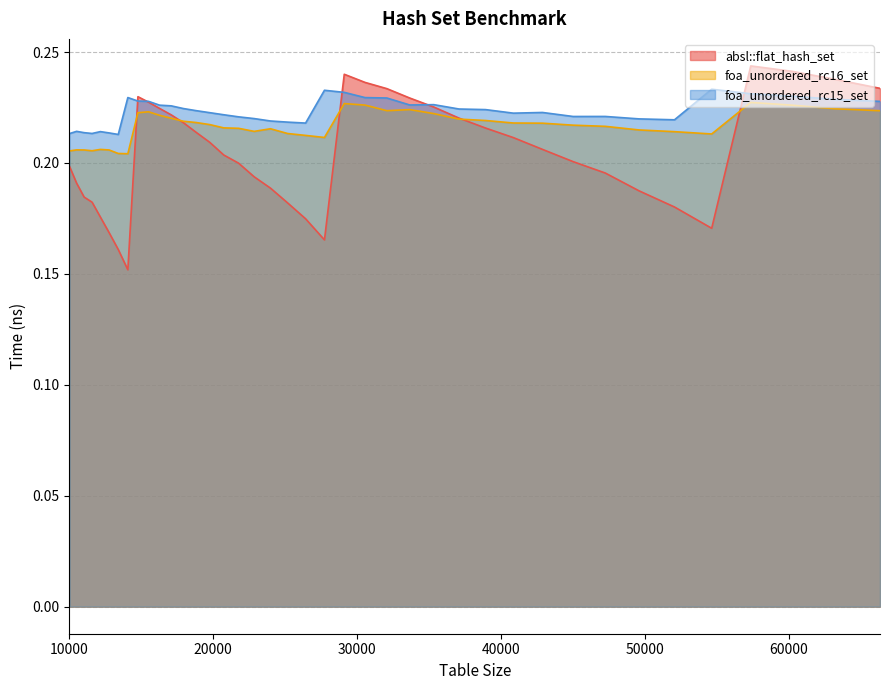

List the series in order of their peak value, highest first.

absl::flat_hash_set, foa_unordered_rc15_set, foa_unordered_rc16_set